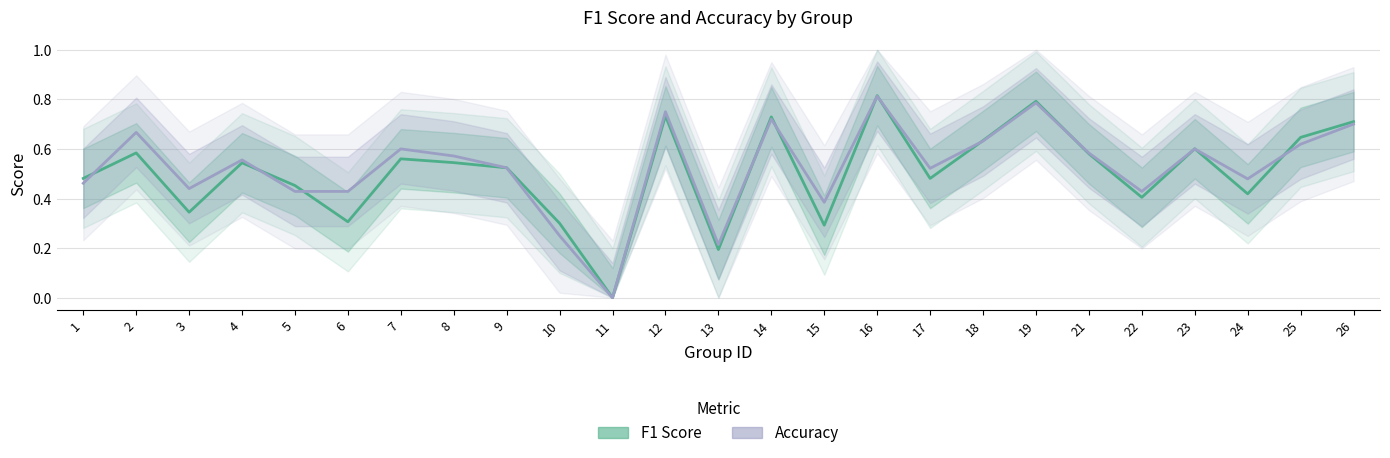

True or false: Accuracy has more than 1 points higher than both neighbors.

True